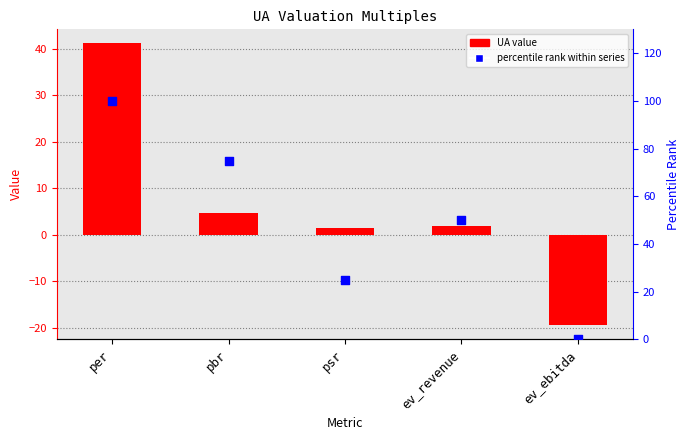

Which series contains the highest Y value?

percentile rank within series